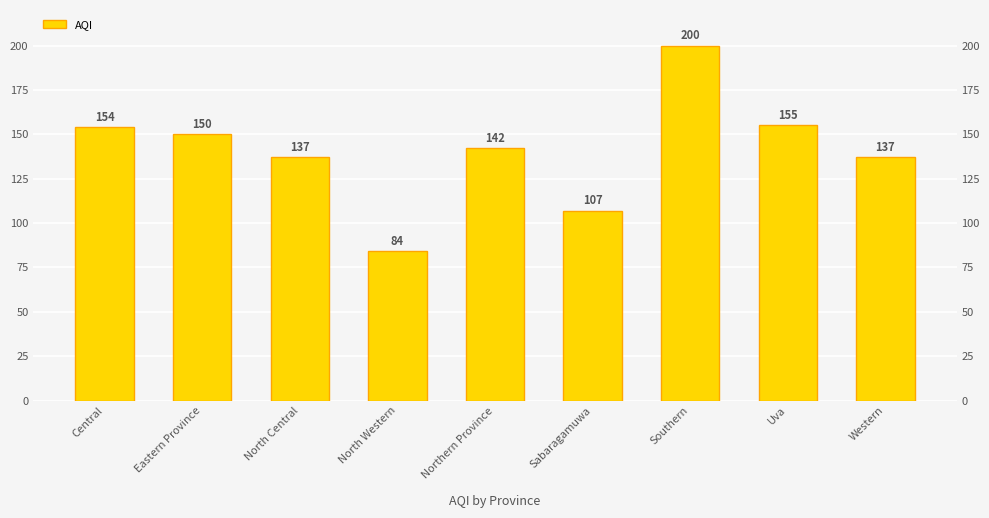

Are the bars horizontal?

No